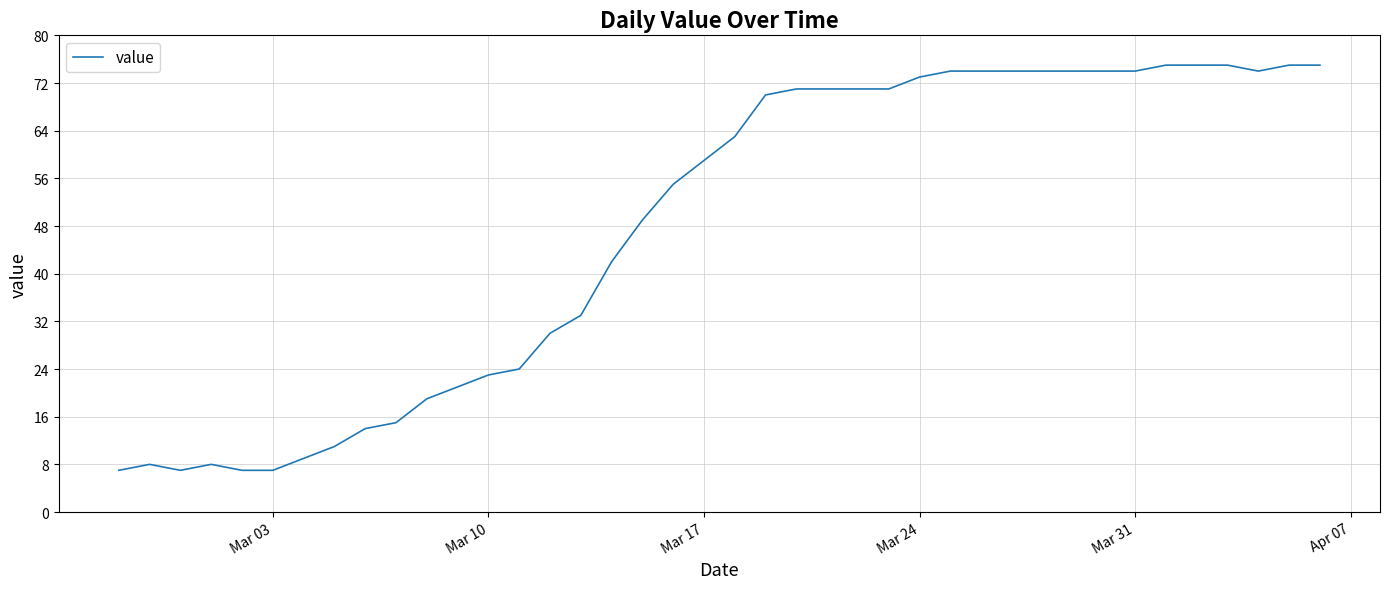

How many lines are shown in the chart?

1